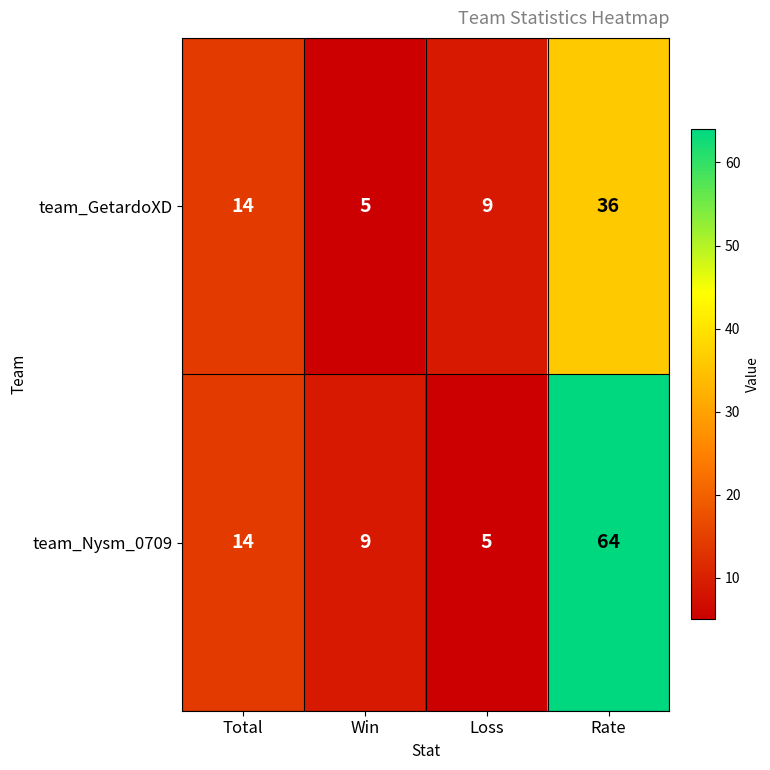

Which series has the largest total across all categories?

team_Nysm_0709